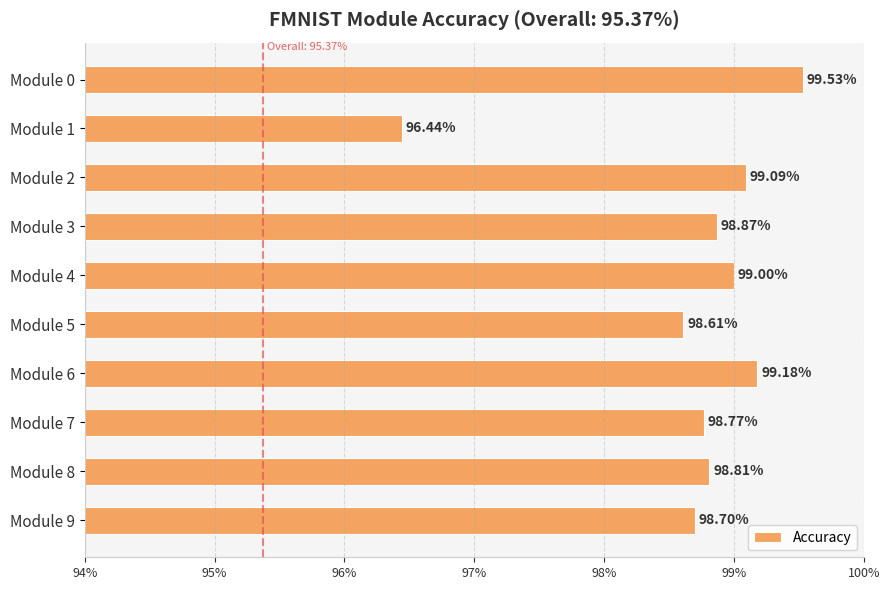

How many series are shown in this chart?

1